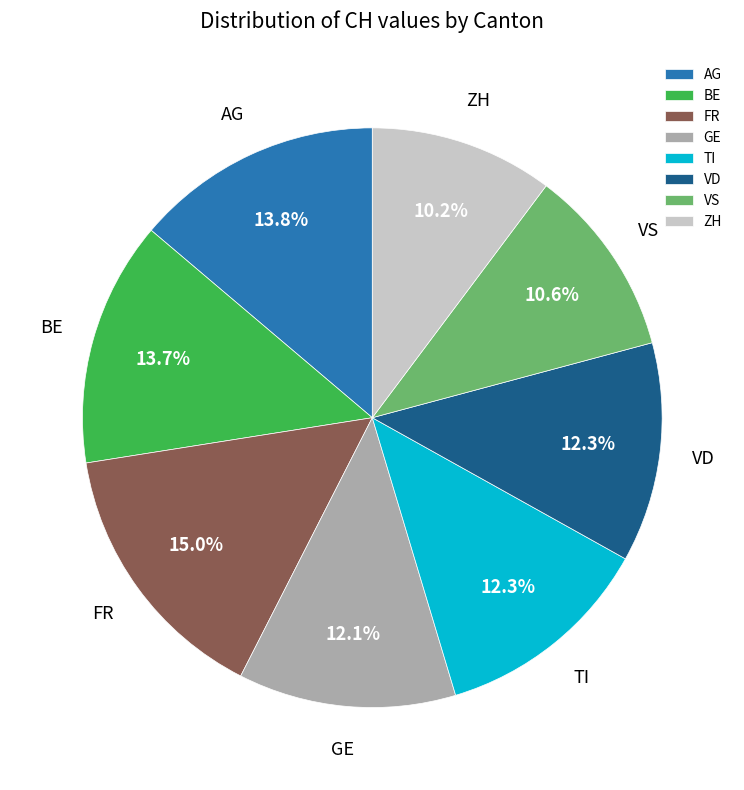

Count the number of slices in the pie.

8